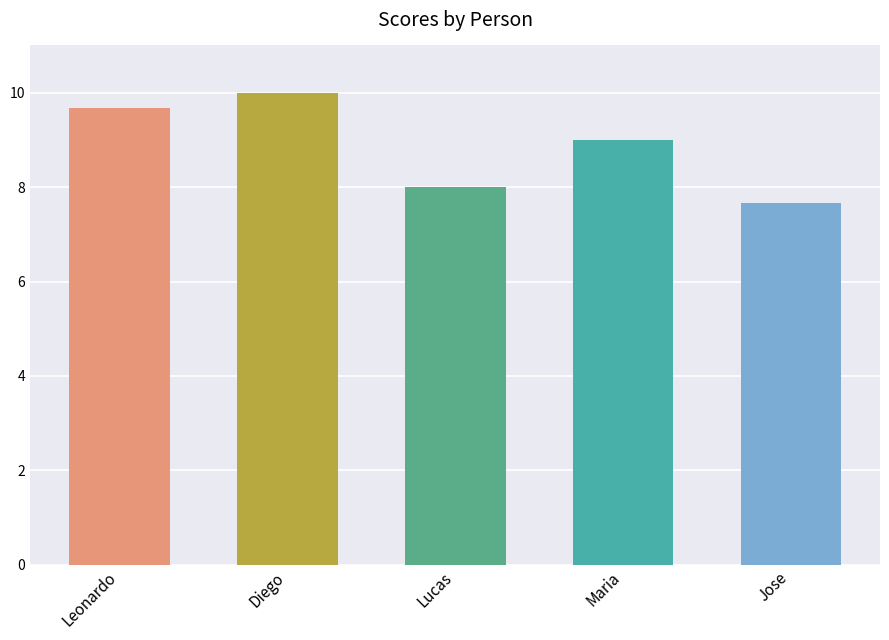

What is the label of the 1st bar from the right?

Jose